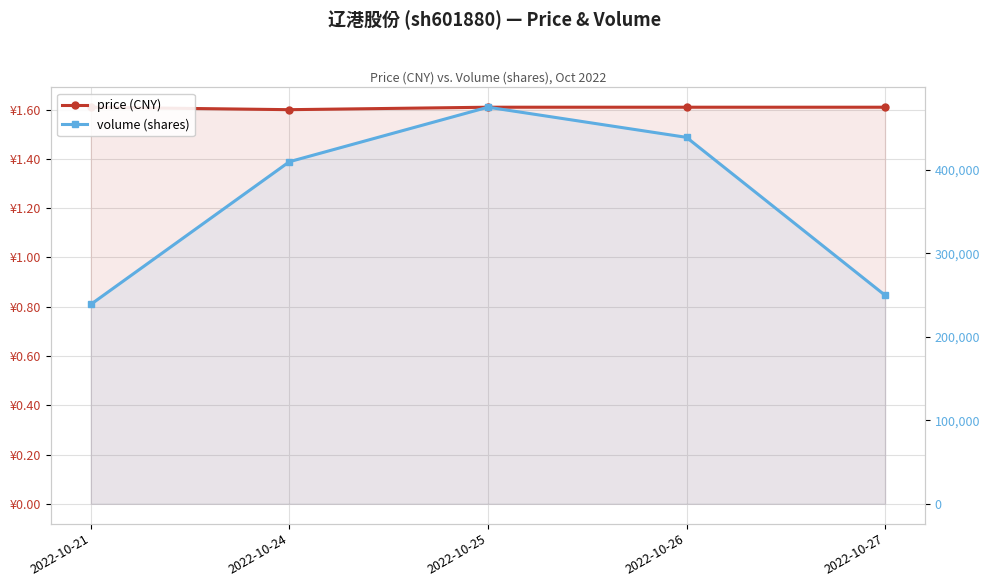

What is the value of the volume (shares) point at the 2nd from the left?

409880.0